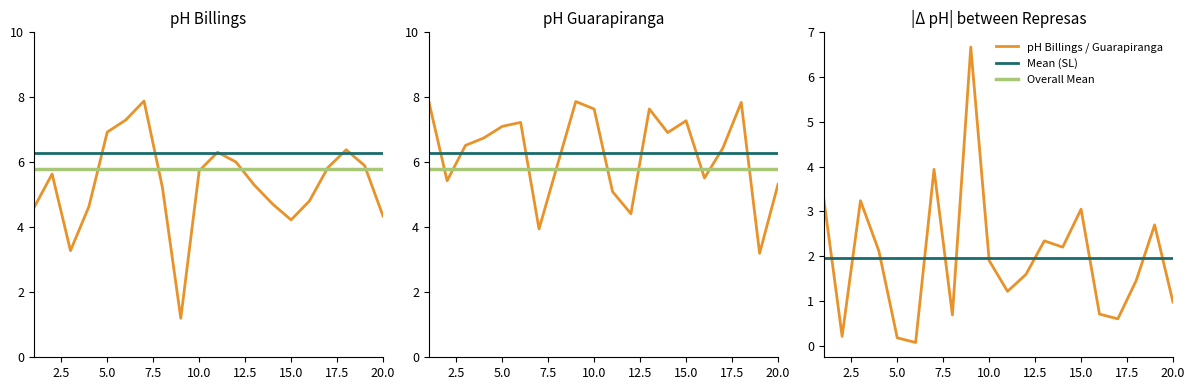

True or false: pH Billings and pH Guarapiranga intersect in this chart.

True